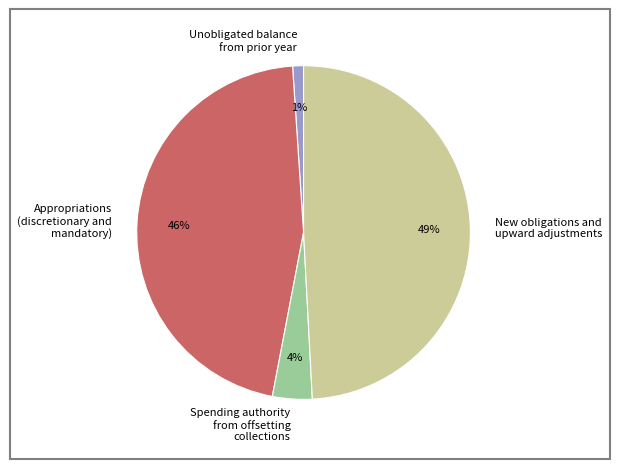

Count the number of slices in the pie.

4